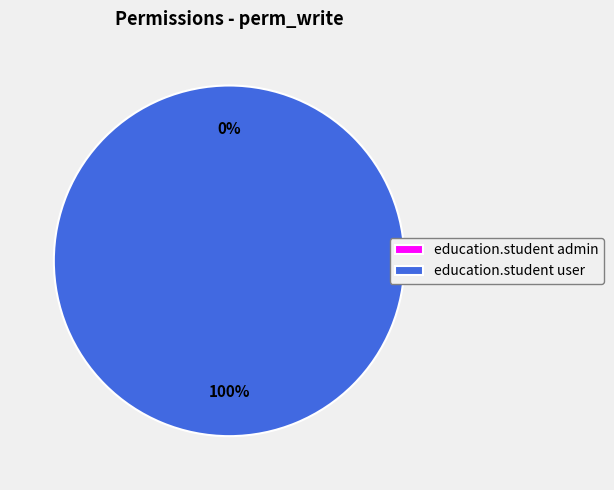

Count the number of slices in the pie.

2